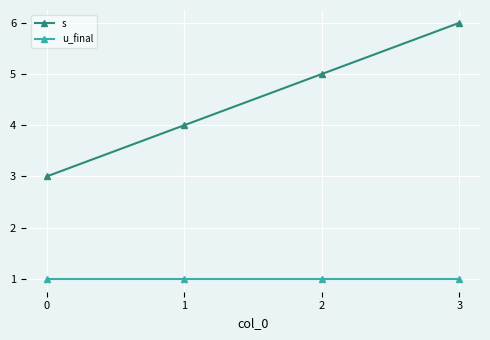

Does the chart display data point markers on the line(s)?

Yes